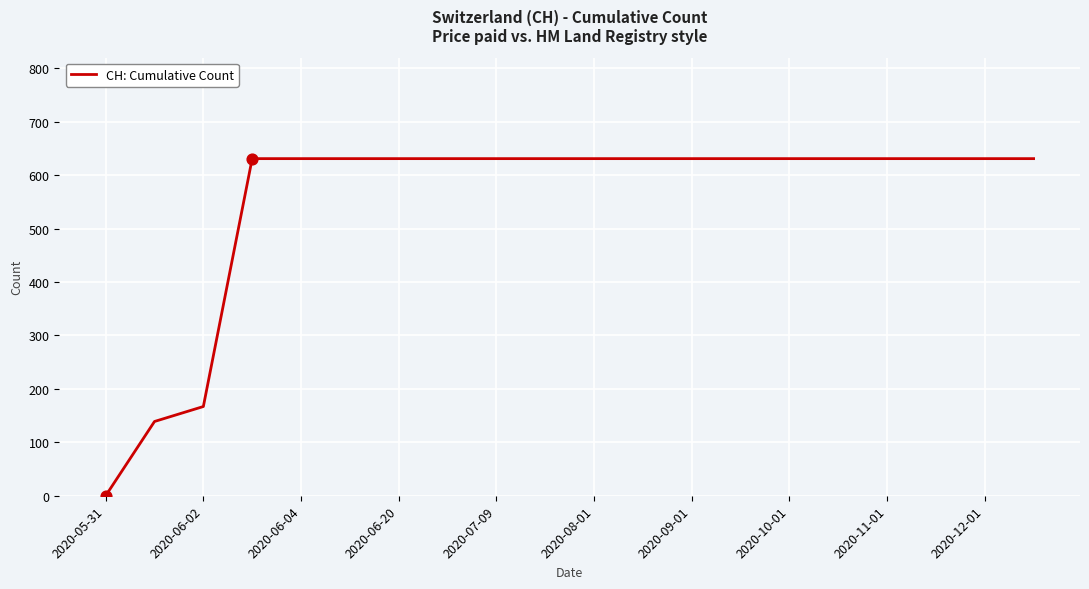

What is the greatest value displayed?

631